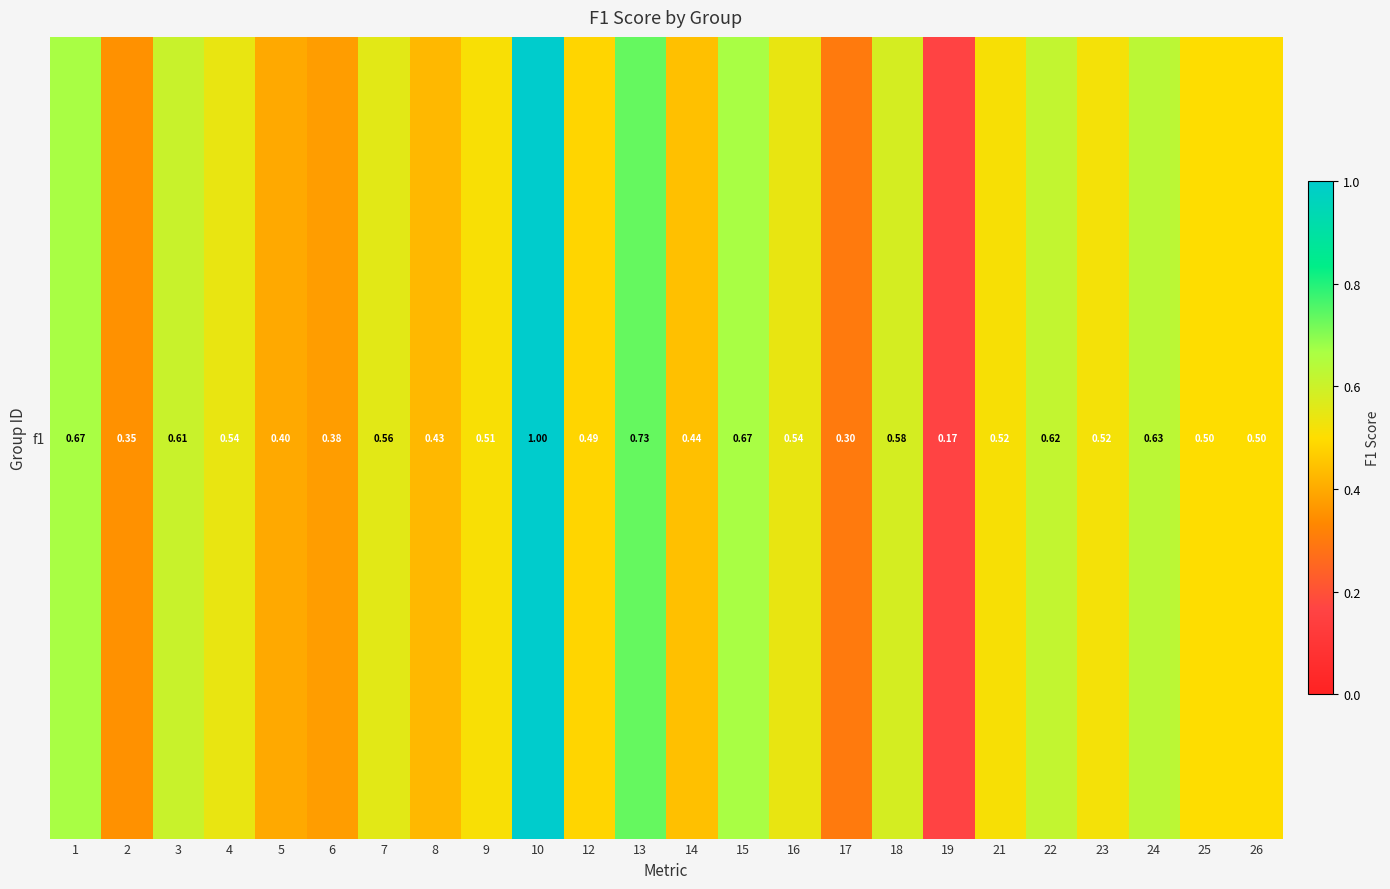

Reading left to right, extract all data points from this chart.

1=0.7	2=0.4	3=0.6	4=0.5	5=0.4	6=0.4	7=0.6	8=0.4	9=0.5	10=1.0	12=0.5	13=0.7	14=0.4	15=0.7	16=0.5	17=0.3	18=0.6	19=0.2	21=0.5	22=0.6	23=0.5	24=0.6	25=0.5	26=0.5